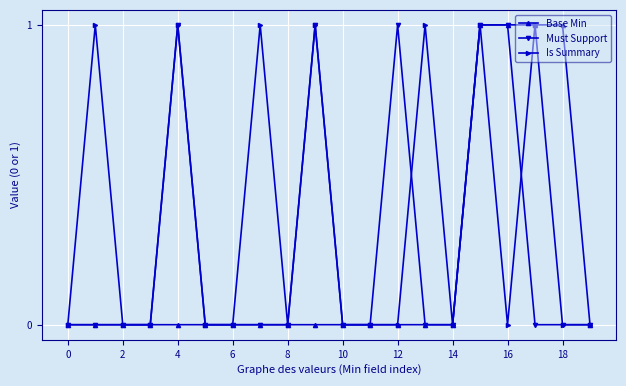

Which series has the largest total across all categories?

Is Summary